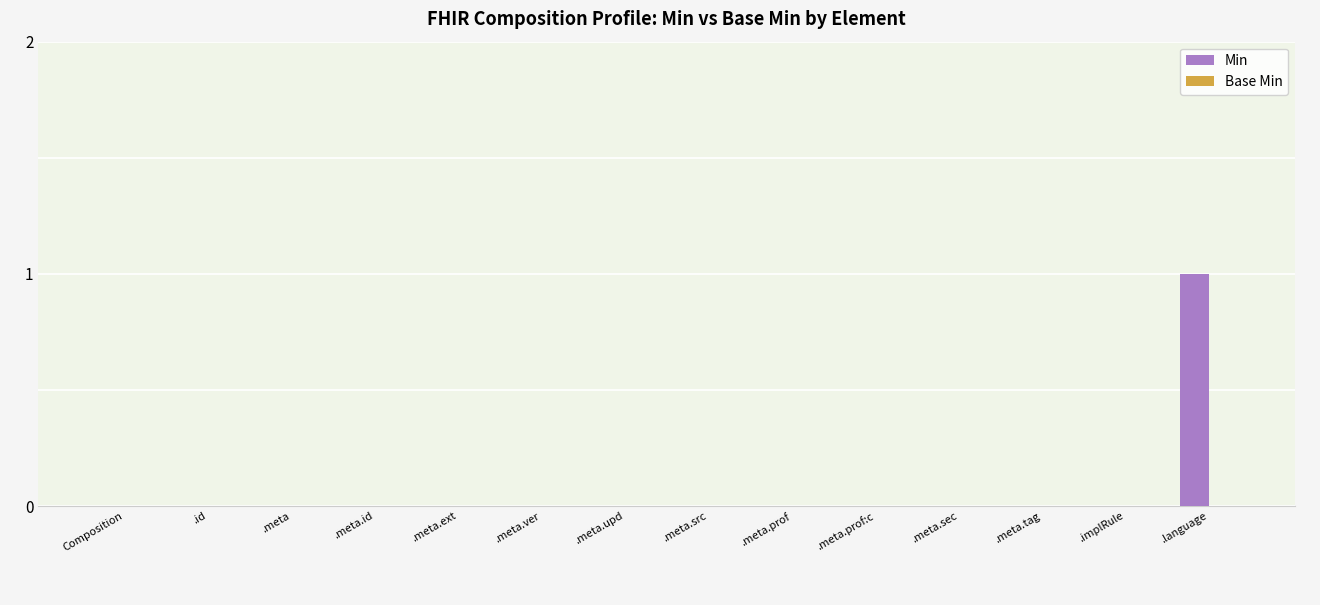

The value at .meta.sec is 0. True or false?

True